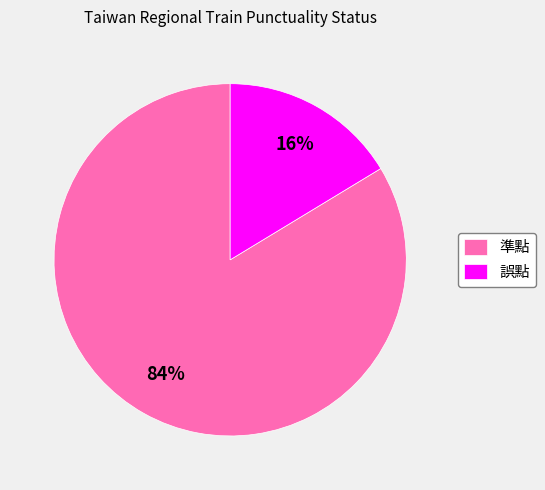

To the nearest percent, what percentage of the pie is 準點?

84%